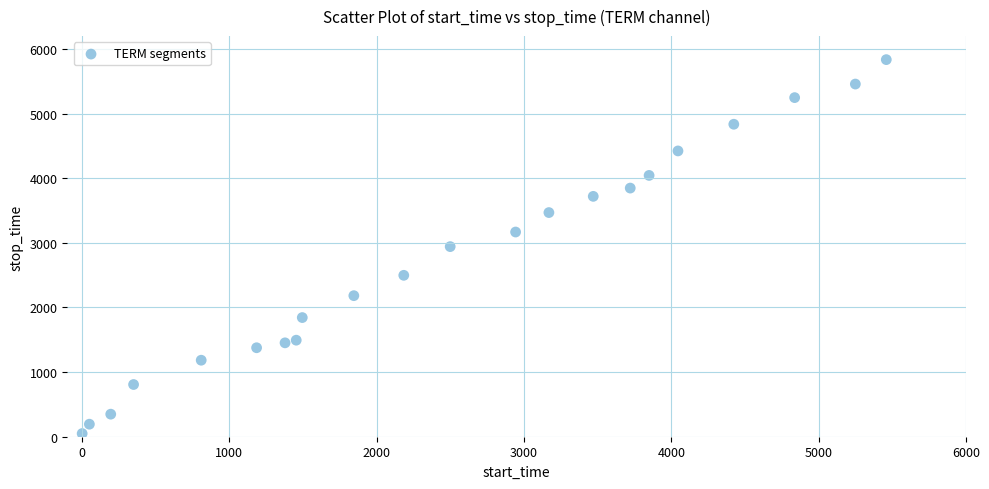

What is the range of X values (max minus min)?

5458